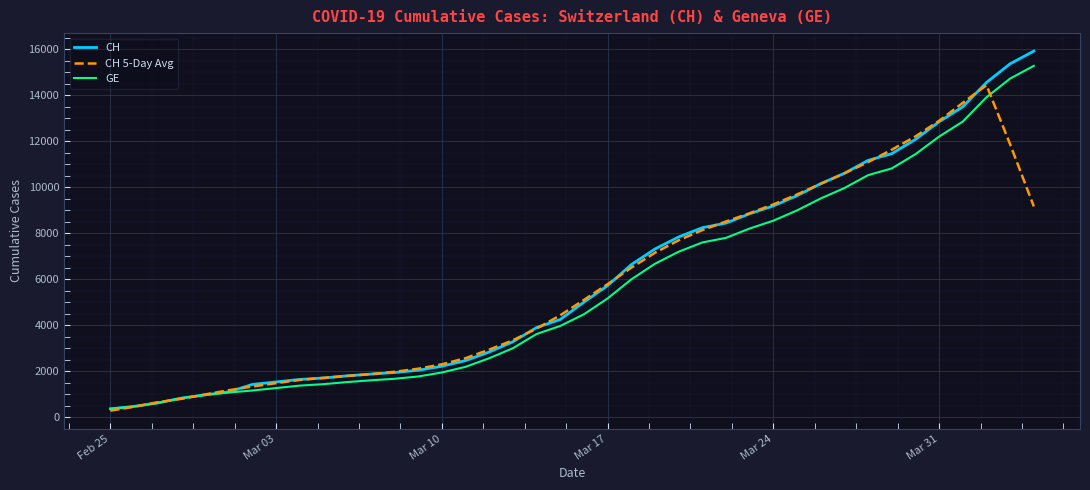

Is this an area chart (filled region under the line)?

No